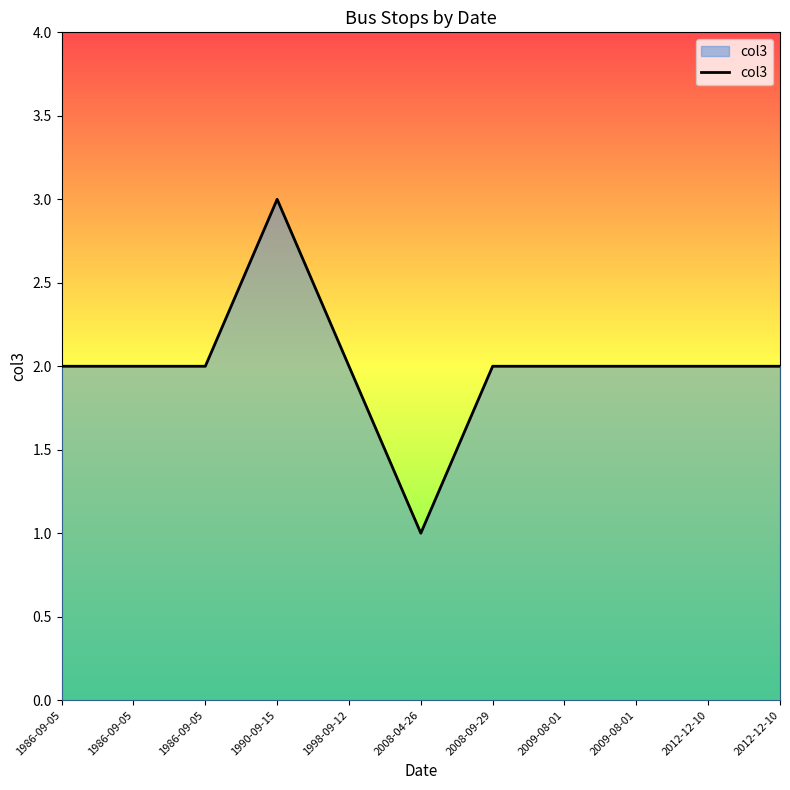

List the labels in order of value, largest first.

1990-09-15, 1986-09-05, 1986-09-05, 1986-09-05, 1998-09-12, 2008-09-29, 2009-08-01, 2009-08-01, 2012-12-10, 2012-12-10, 2008-04-26